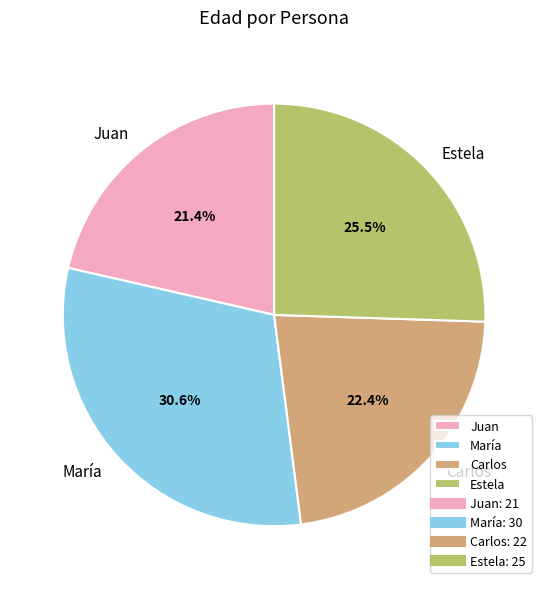

What is the largest slice in the pie chart?

María